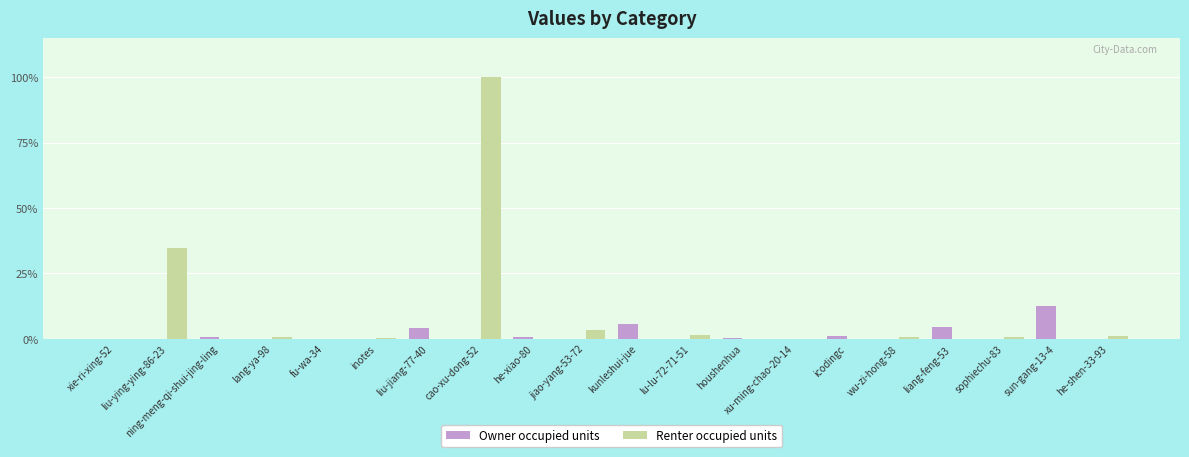

Rank the categories by Renter occupied units value from lowest to highest.

xie-ri-xing-52, ning-meng-qi-shui-jing-ling, fu-wa-34, liu-jiang-77-40, he-xiao-80, kunleshui-jue, houshenhua, icodingc, liang-feng-53, sun-gang-13-4, xu-ming-chao-20-14, inotes, lang-ya-98, wu-zi-hong-58, sophiechu-83, he-shen-33-93, lu-lu-72-71-51, jiao-yang-53-72, liu-ying-ying-86-23, cao-xu-dong-52